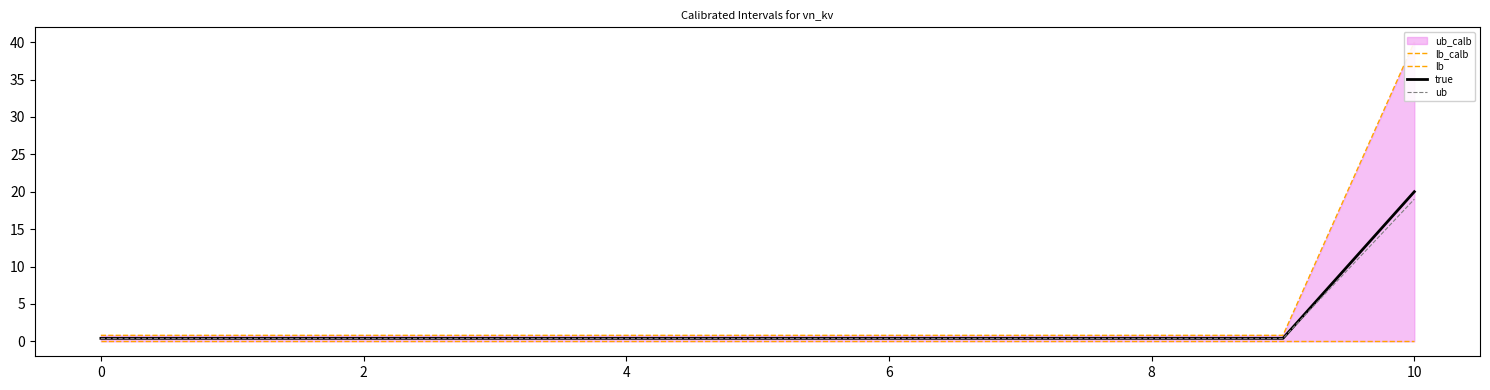

The ub series shows 0.4 at 0. True or false?

True